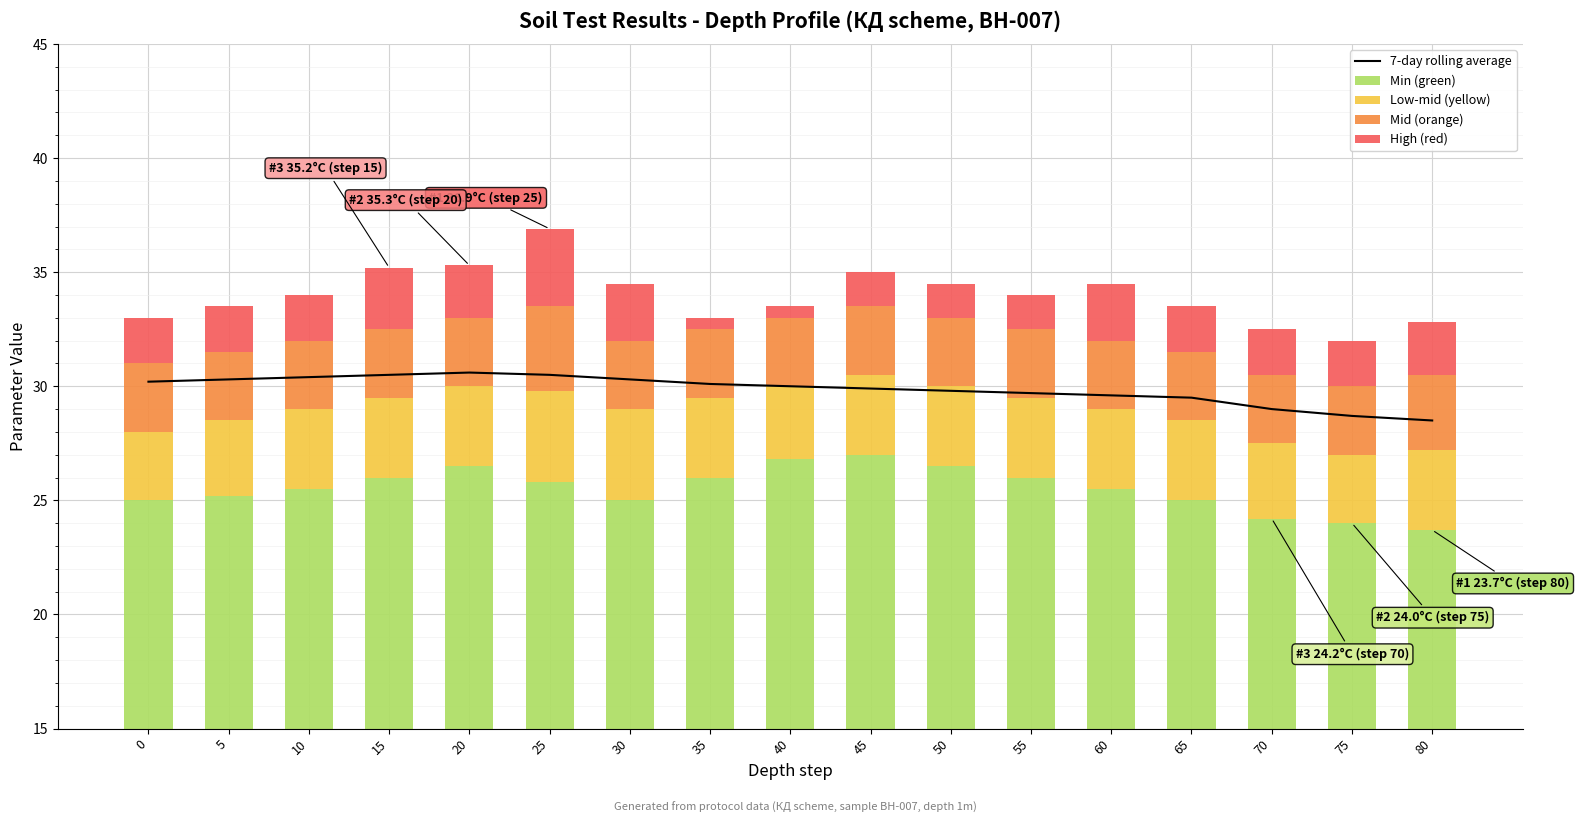

True or false: Mid (orange) has a value of 0.9 at 45.

False